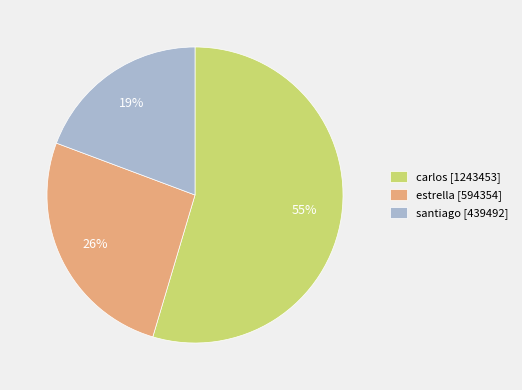

Does santiago represent more than half of the total?

No